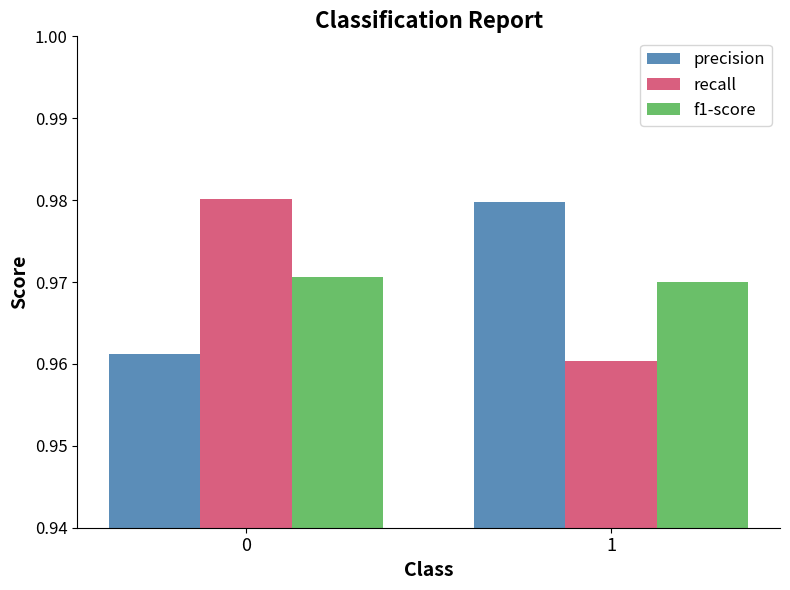

Are the bars horizontal?

No